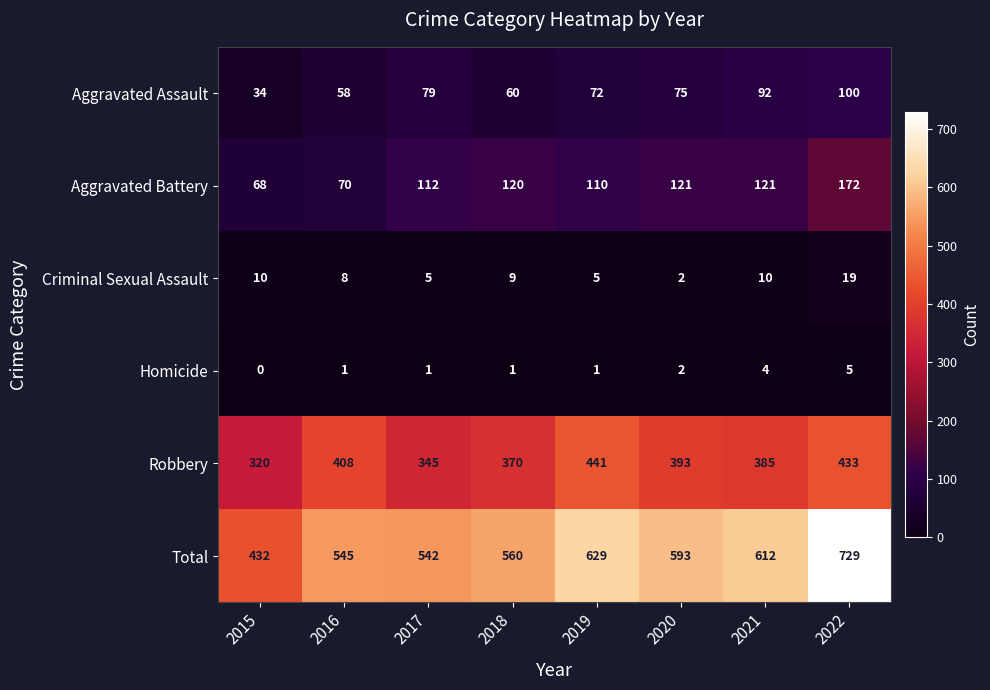

At which label does Criminal Sexual Assault first exceed 9?

2015